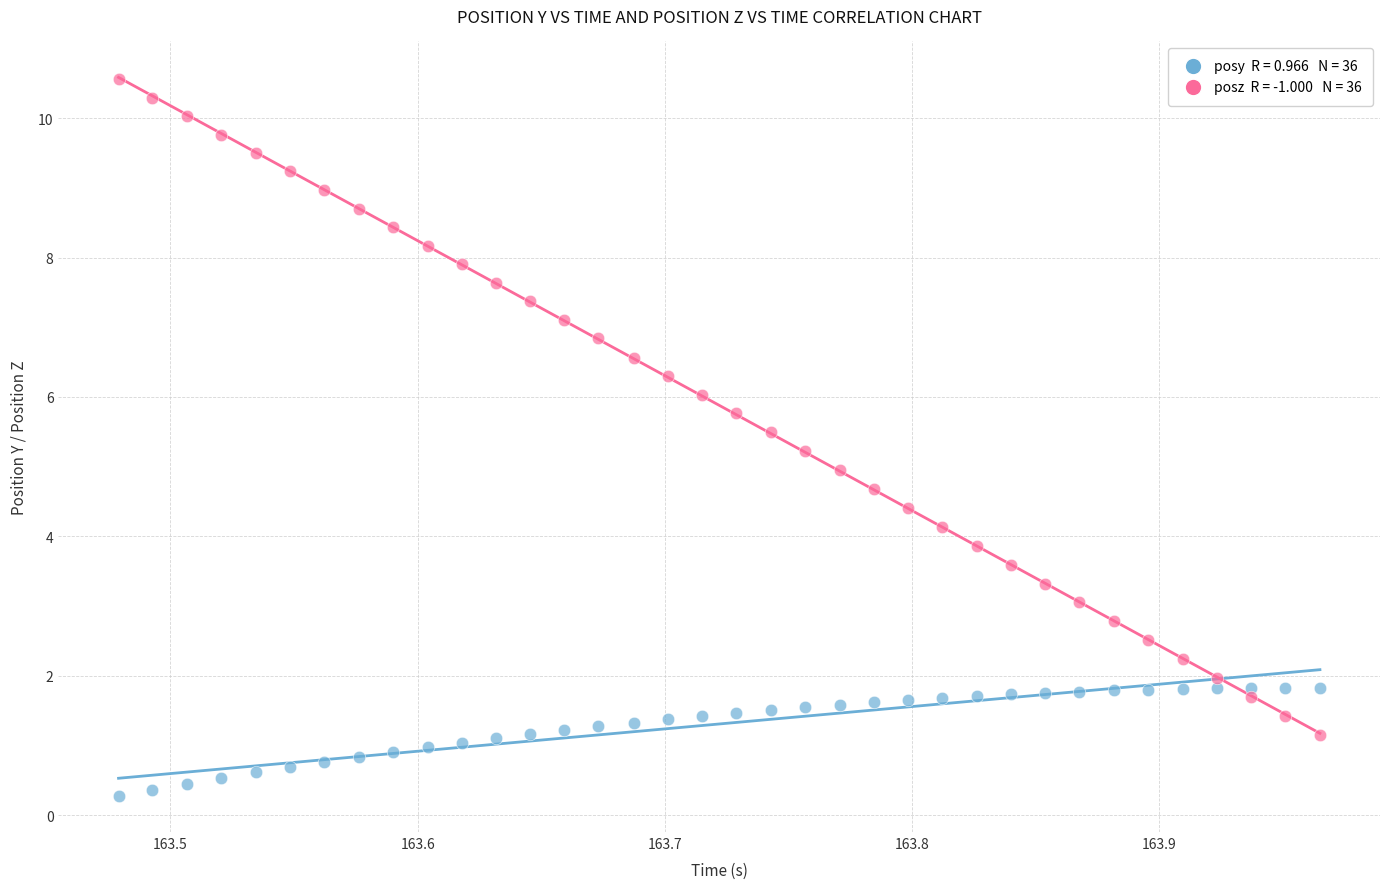

Across all data points, what is the range of X values (max minus min)?

0.5